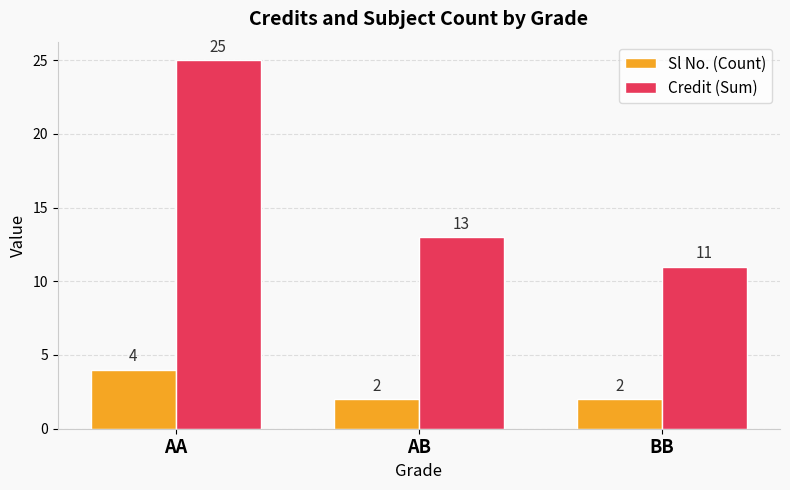

Reading right to left, extract all data points from this chart.

Sl No. (Count): 2	2	4
Credit (Sum): 11	13	25